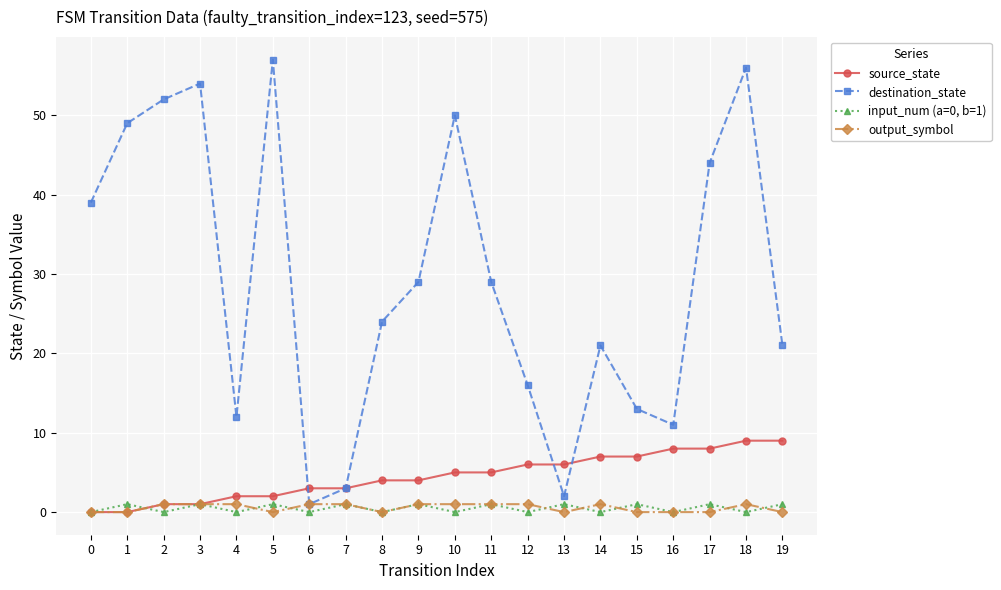

The source_state series shows 1 at 2. True or false?

True